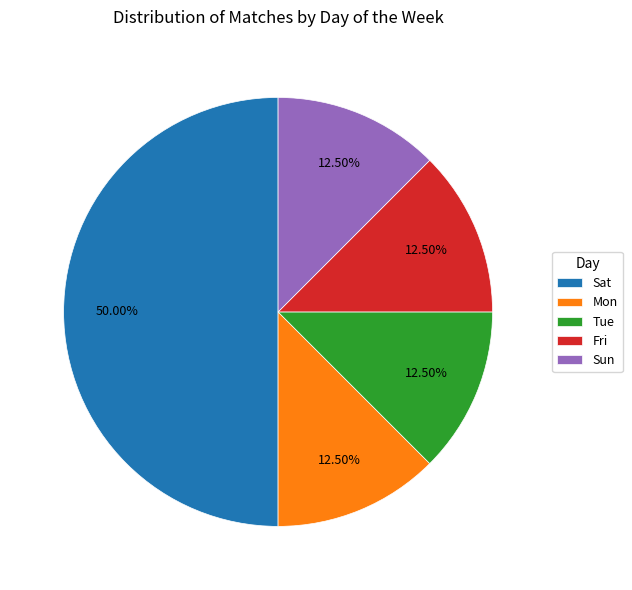

Which slice is the largest?

Sat